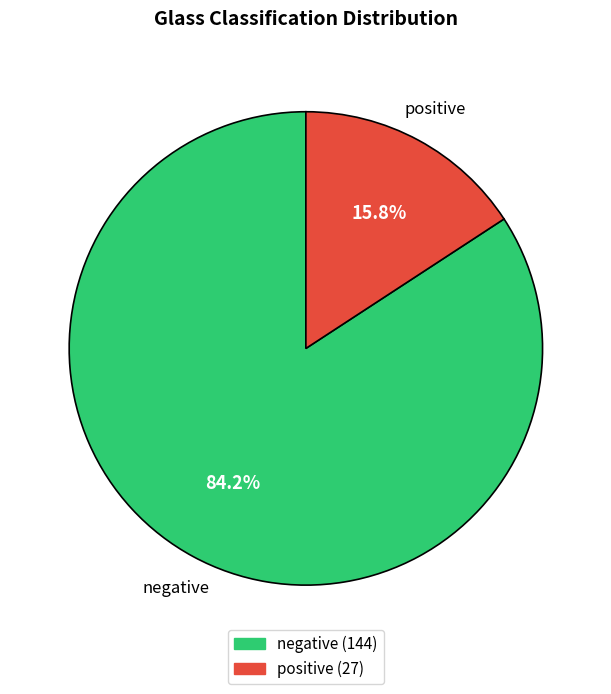

What percentage is the negative slice, to the nearest percent?

84%